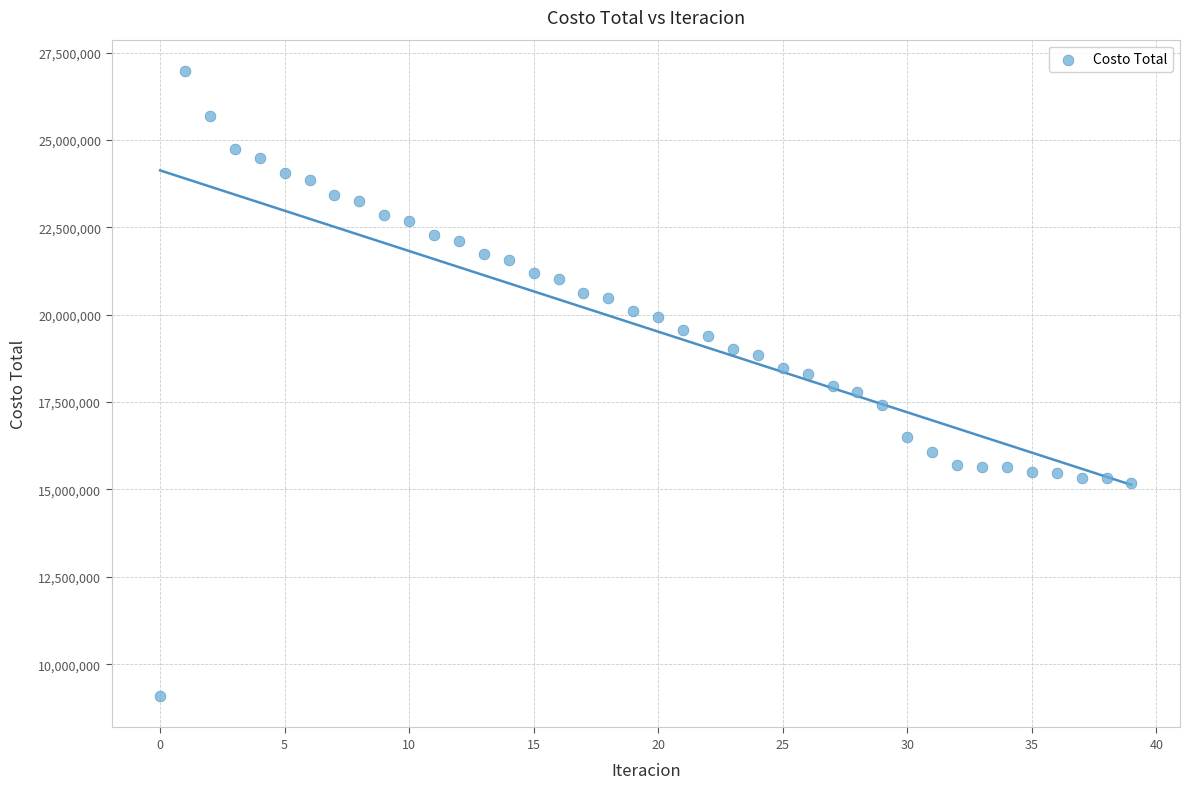

What is the range of Y values (max minus min)?

17894047.2